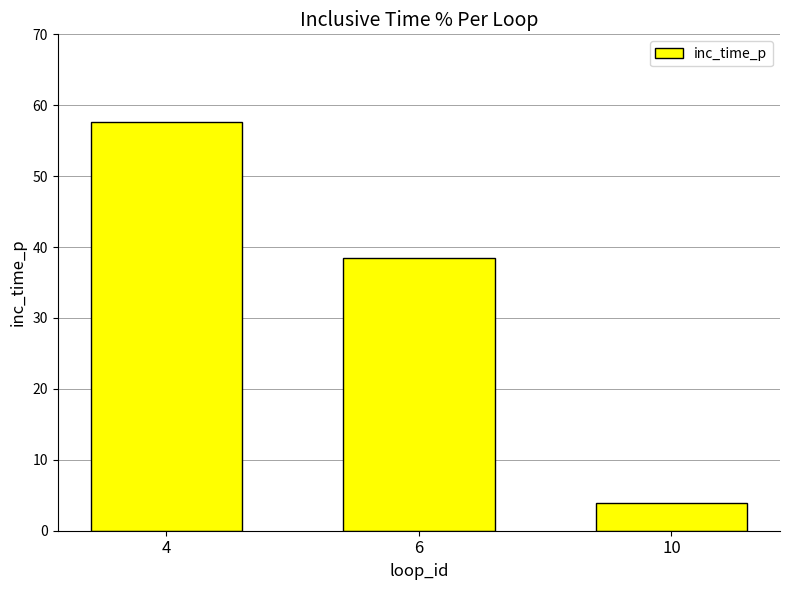

Approximately how many times larger is the value at 4 compared to 6?

1.5